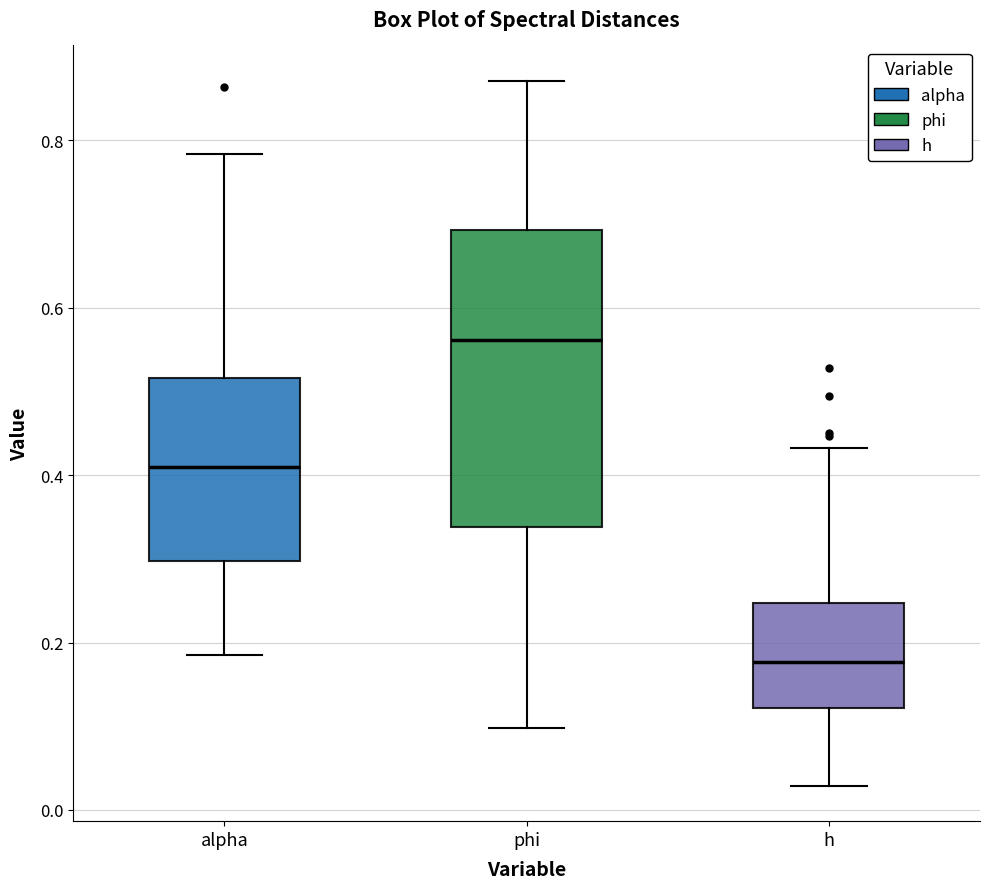

Which box has the highest median line?

phi